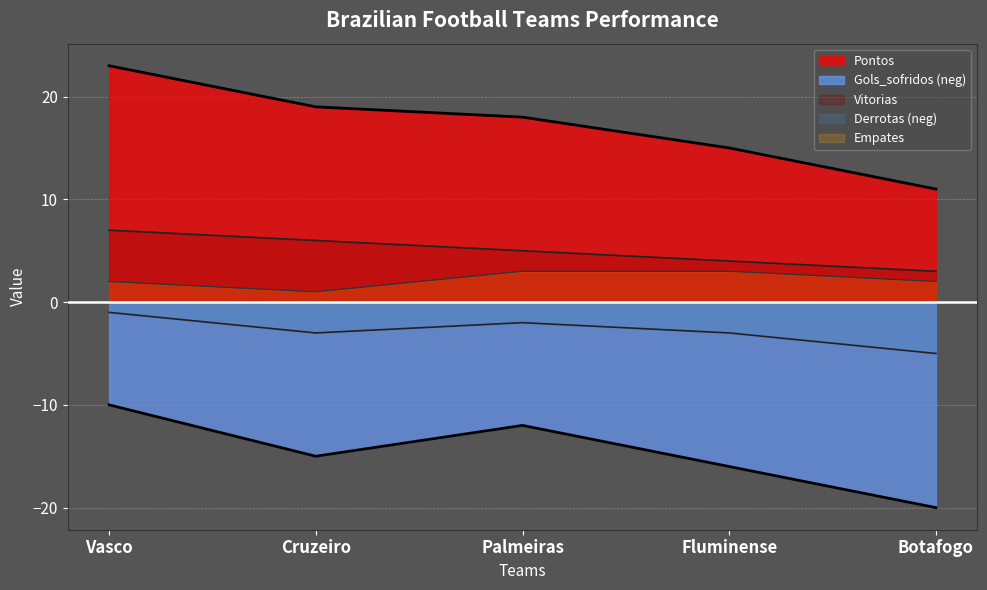

Reading left to right, what are all the values shown in this chart?

Vitorias: 7	6	5	4	3
Empates: 2	1	3	3	2
Derrotas: -1	-3	-2	-3	-5
Gols_Pro: -10	-15	-12	-16	-20
Pontos: 23	19	18	15	11